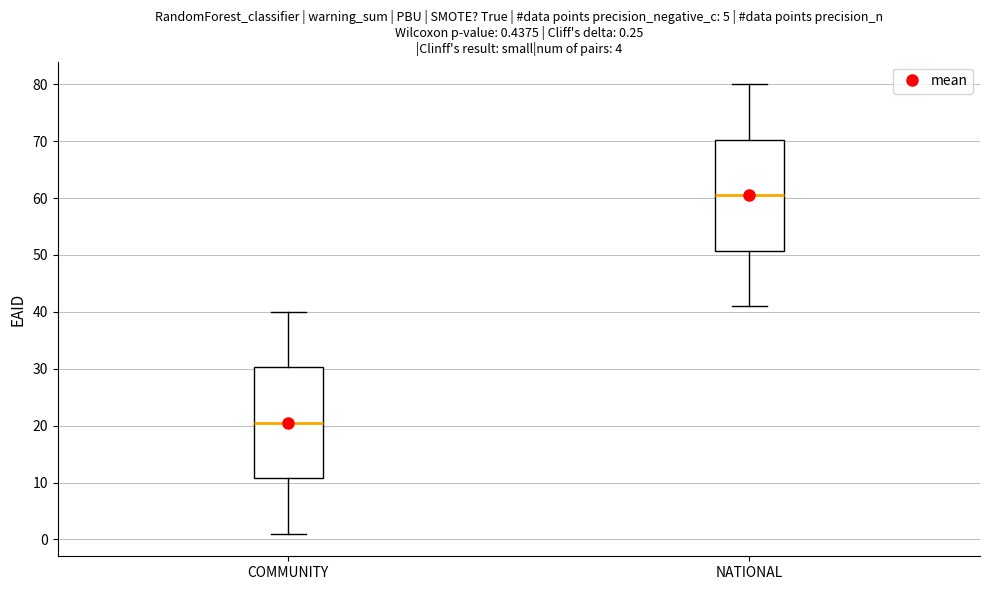

Which box has the highest median line?

NATIONAL